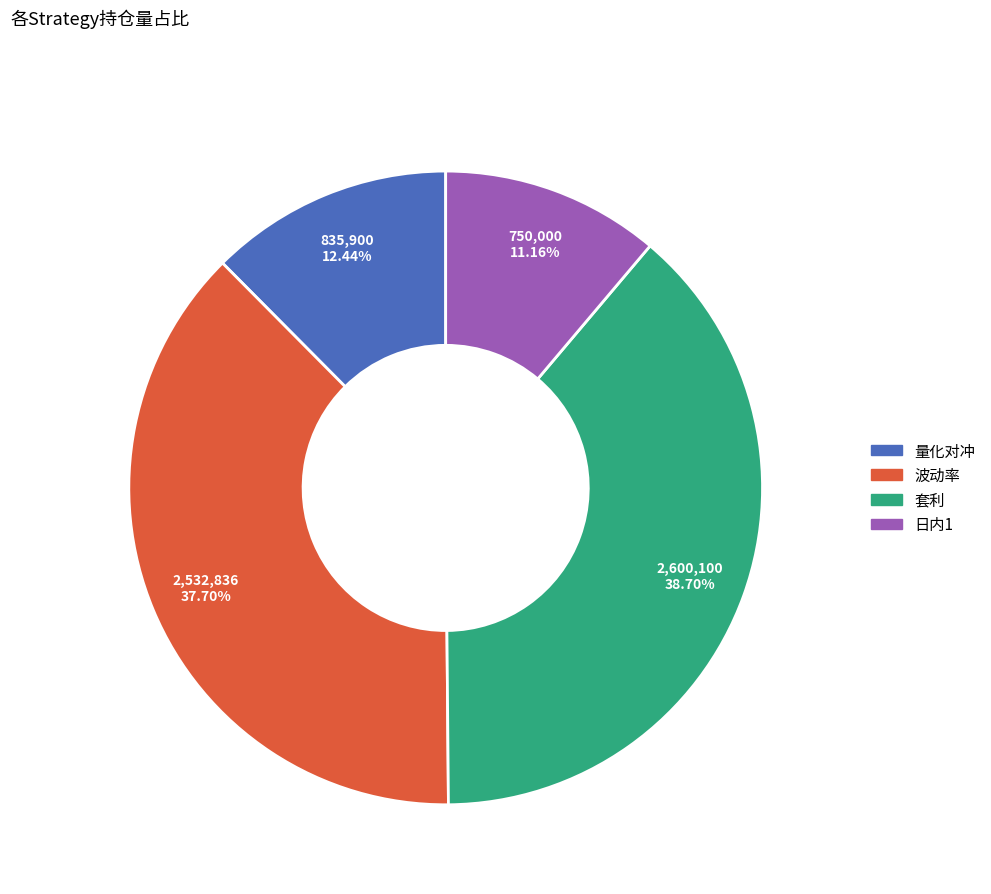

How many segments does this pie chart have?

4